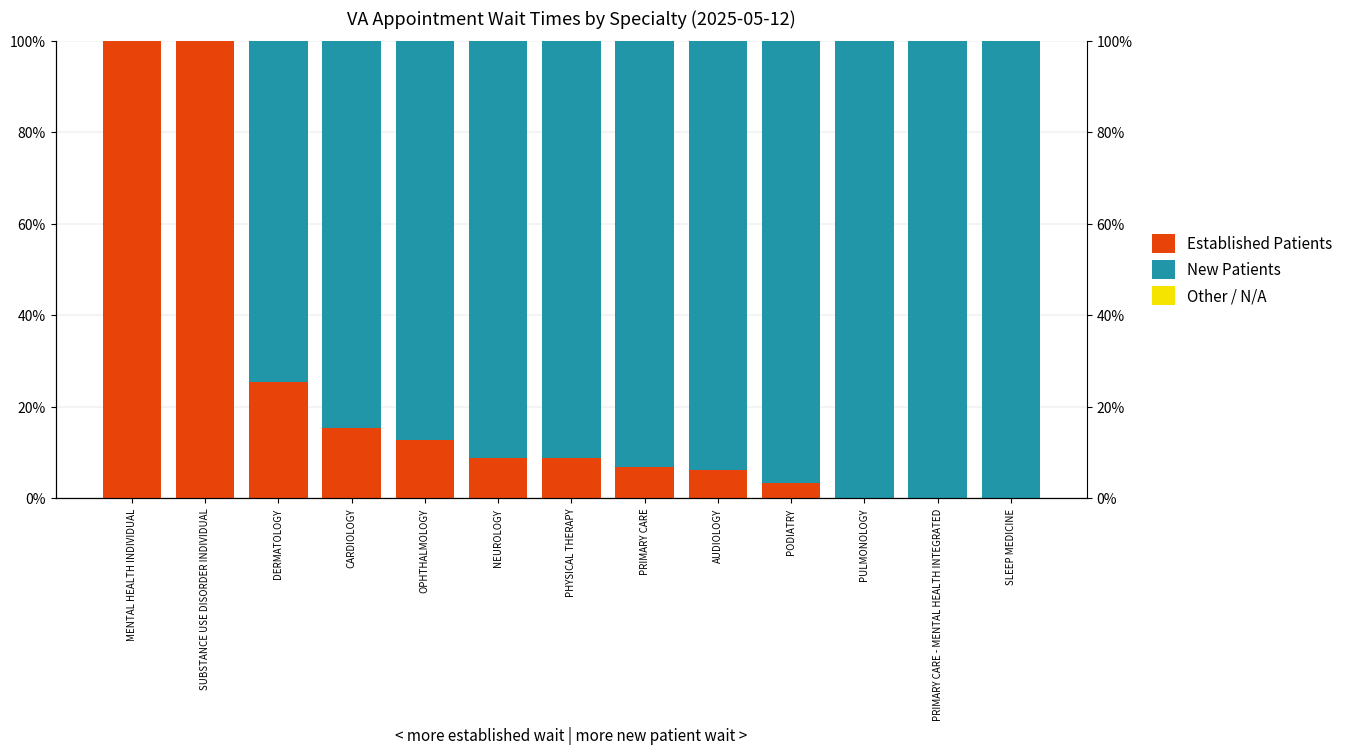

What is the greatest value displayed?

100.0